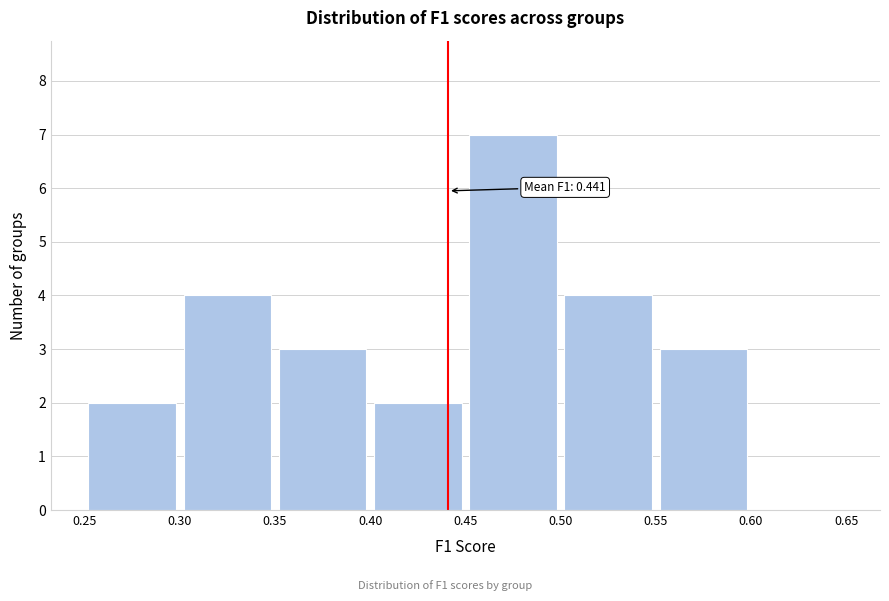

Which range on the x-axis has the tallest bar?

0.45 to 0.50